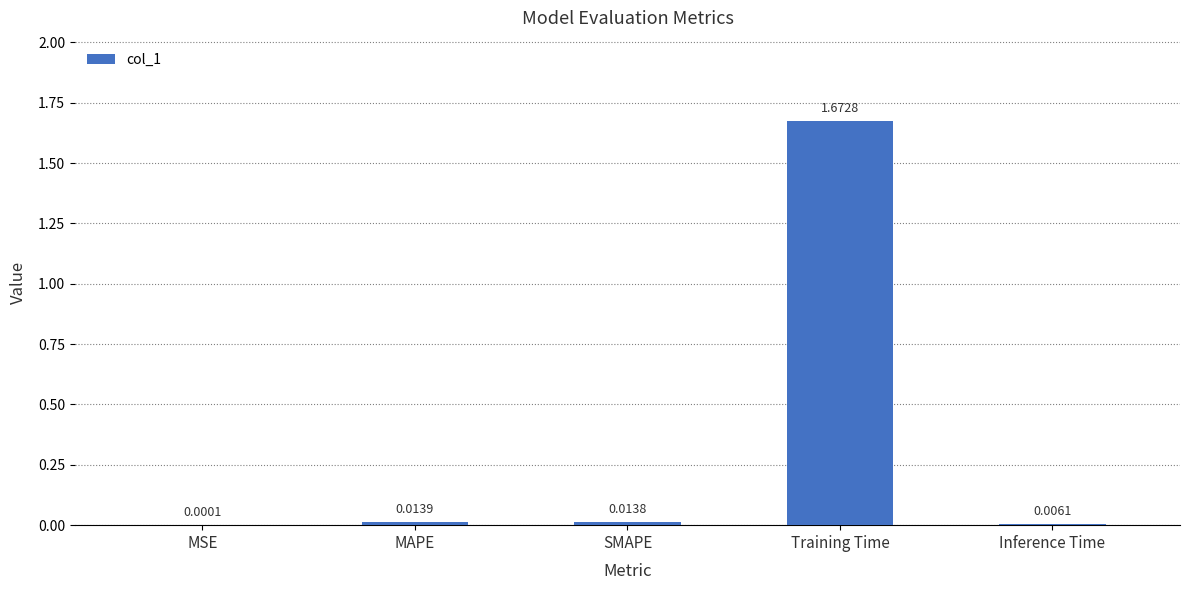

Which category has the highest value across all series?

Training Time